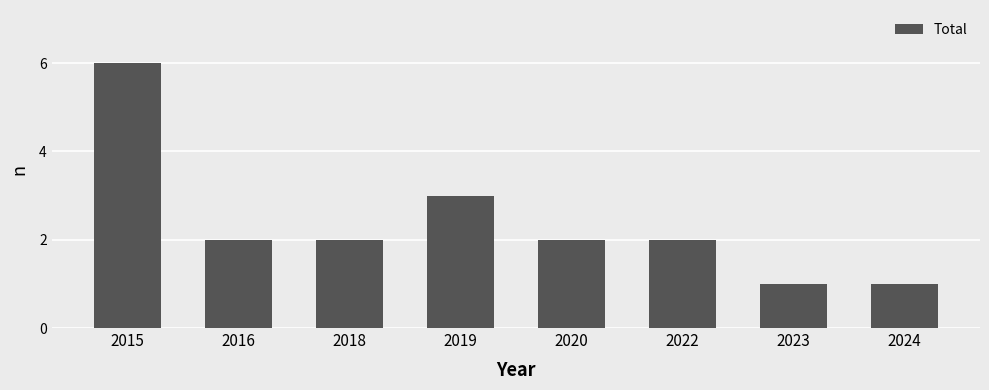

What is the ratio of the value at 2020 to the value at 2024?

2.0